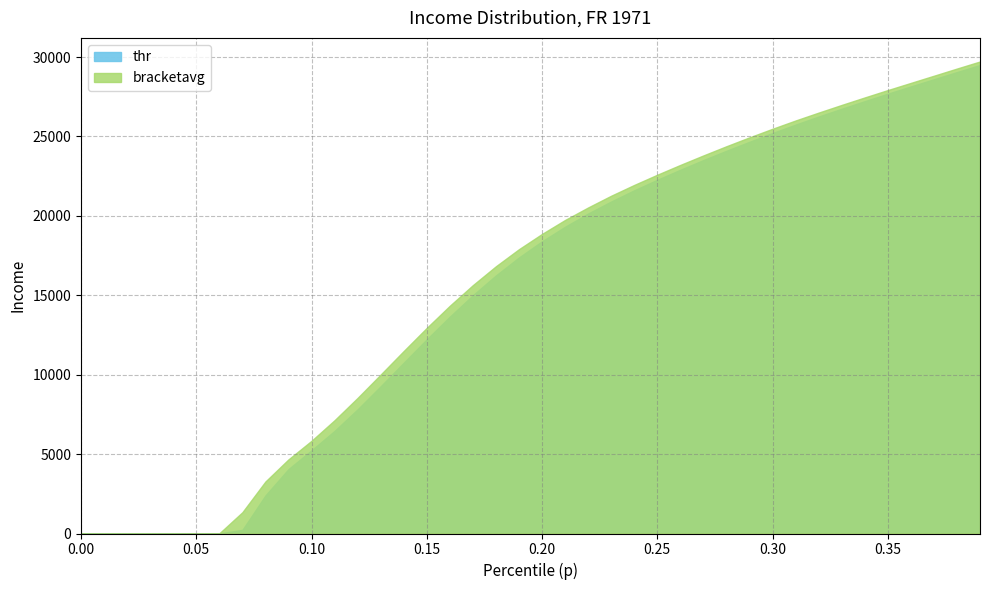

True or false: bracketavg and p cross at least once.

False